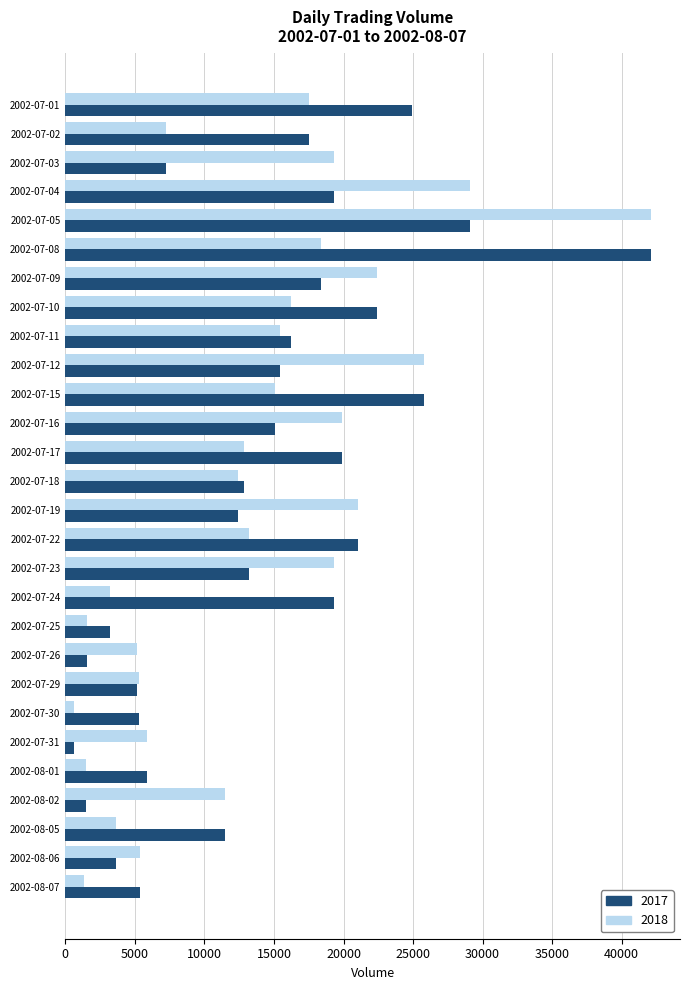

Is the value of 2018 at 2002-07-05 greater than the value of 2017 at 2002-07-22?

Yes